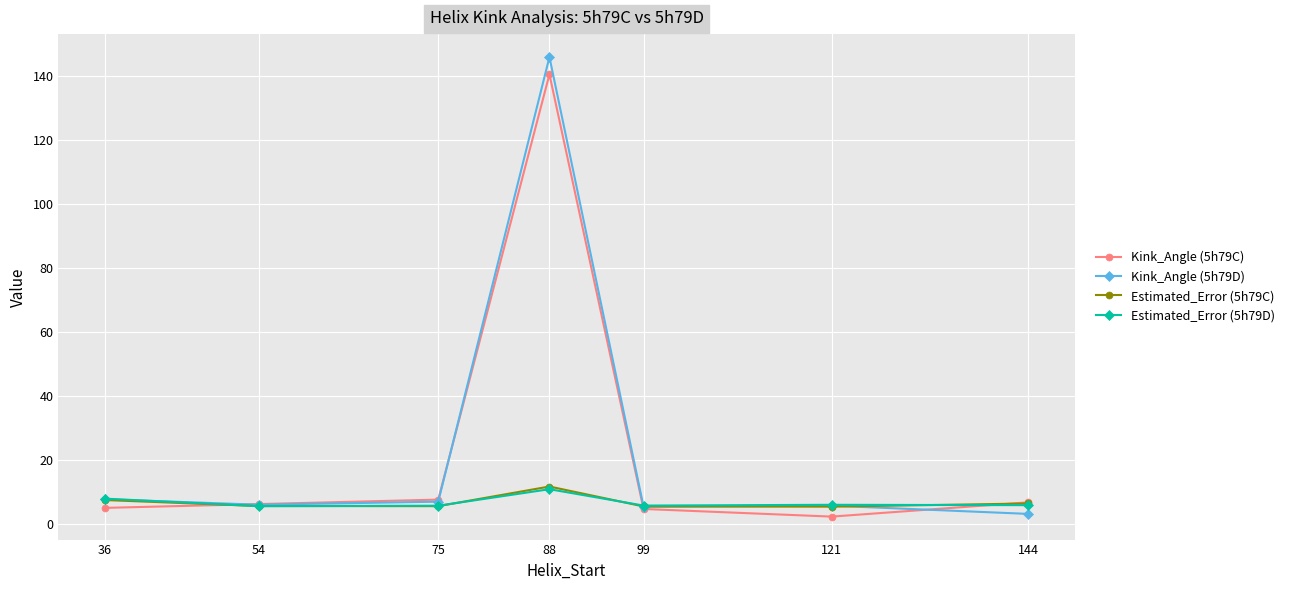

What is the difference between the maximum and second lowest values in the Kink_Angle (5h79D) series?

140.5